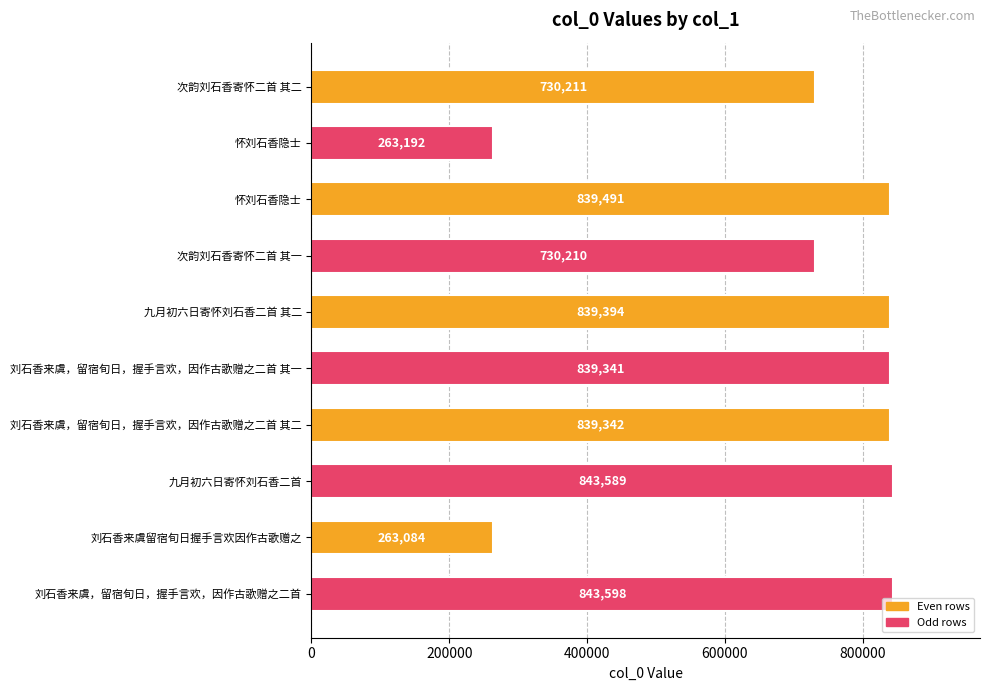

How many categories are shown in the chart?

10